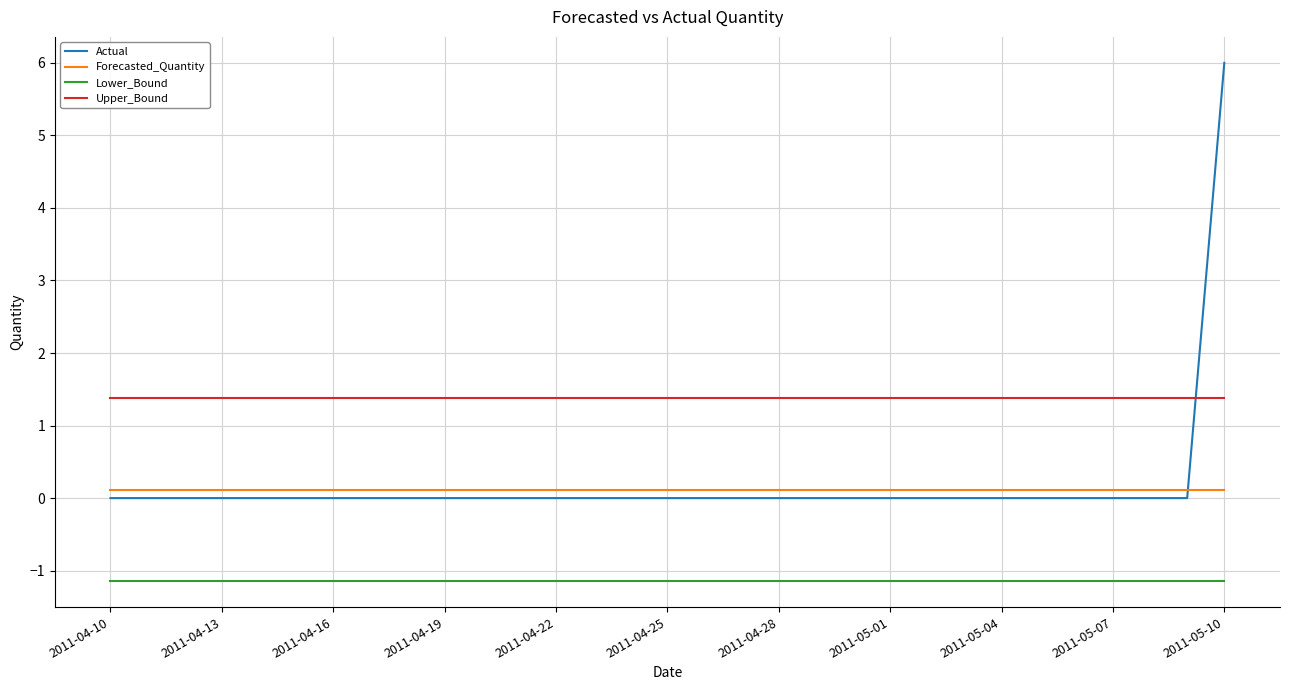

How many series are shown in this chart?

4